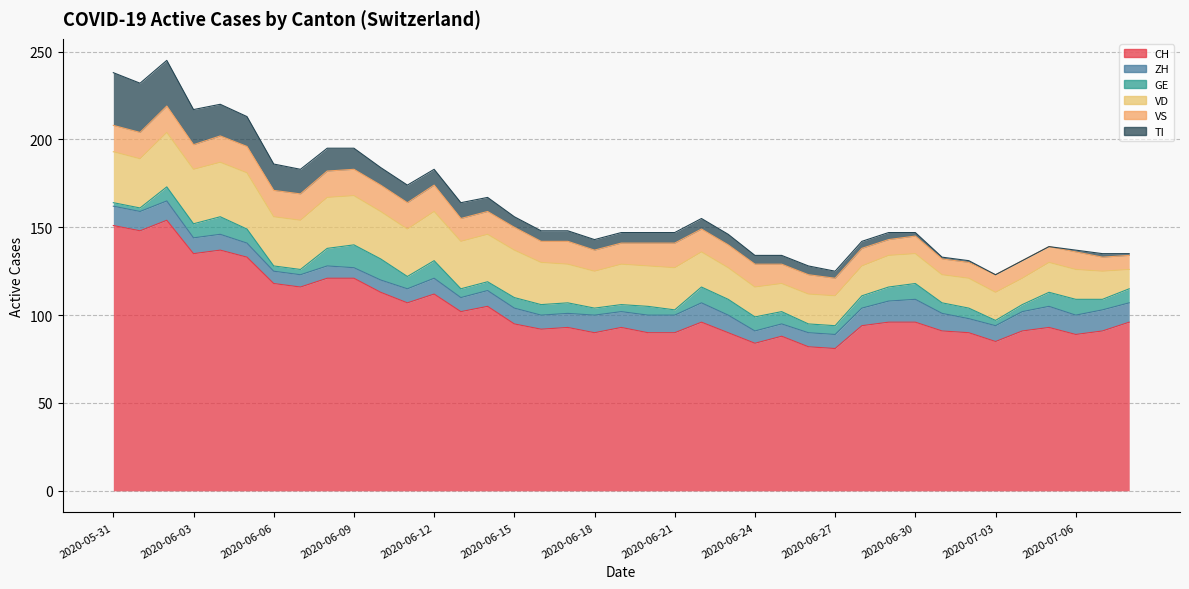

What is the difference between the maximum and minimum values in the VS series?

7